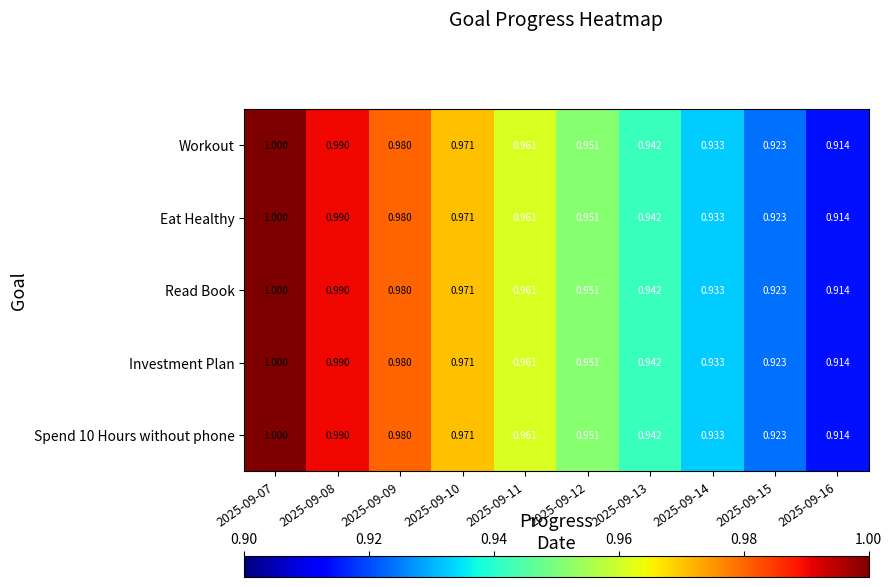

Is the value of Read Book at 2025-09-10 greater than the value of Eat Healthy at 2025-09-13?

Yes